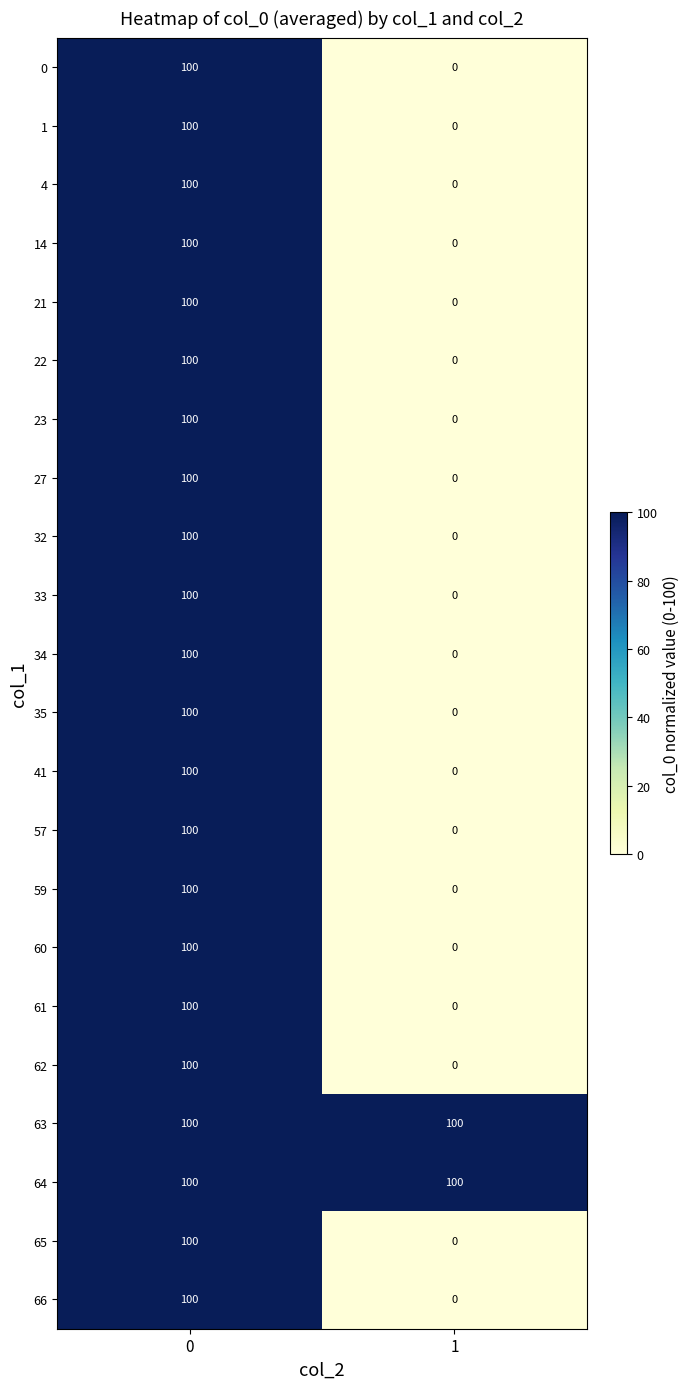

What is the sum of all 60 values?

100